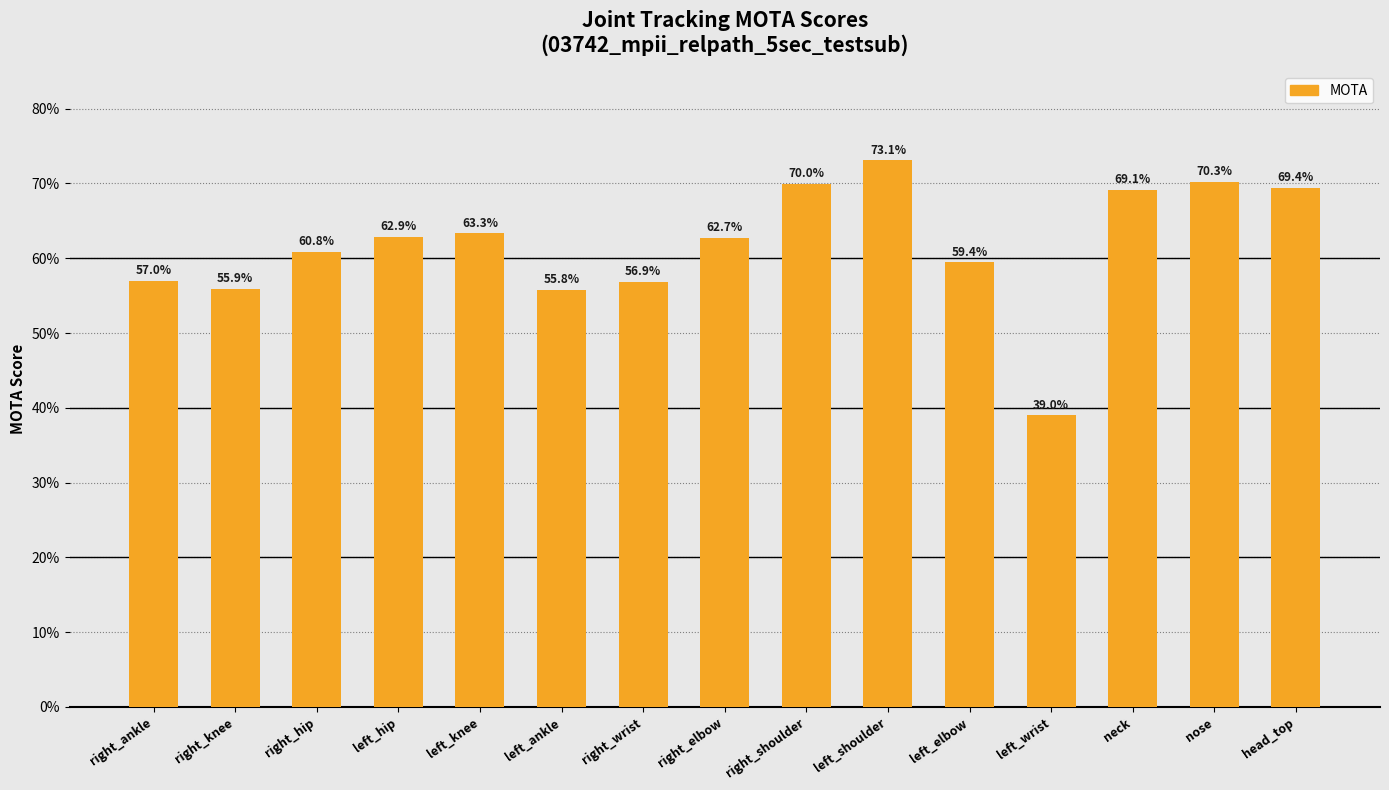

What is the minimum value shown in the chart?

0.4